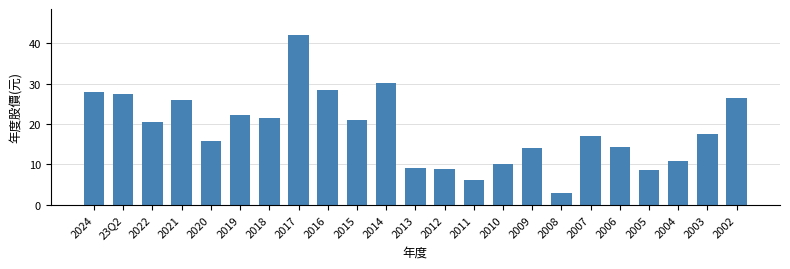

Read the value at 2017.

42.1